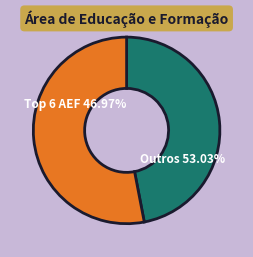

The Saúde slice represents 16% of the pie. True or false?

False